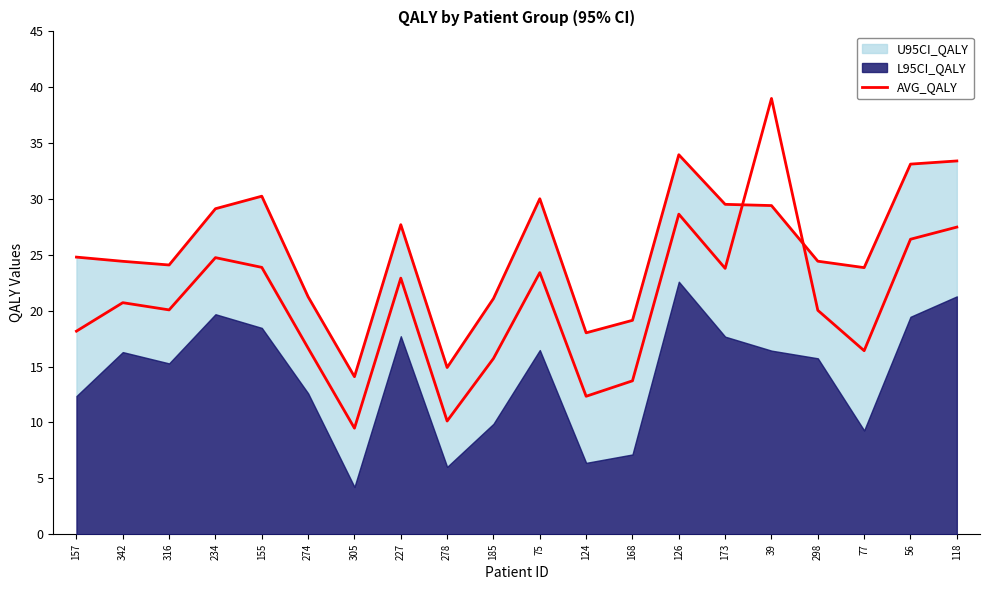

Where does the data first go above 20?

342